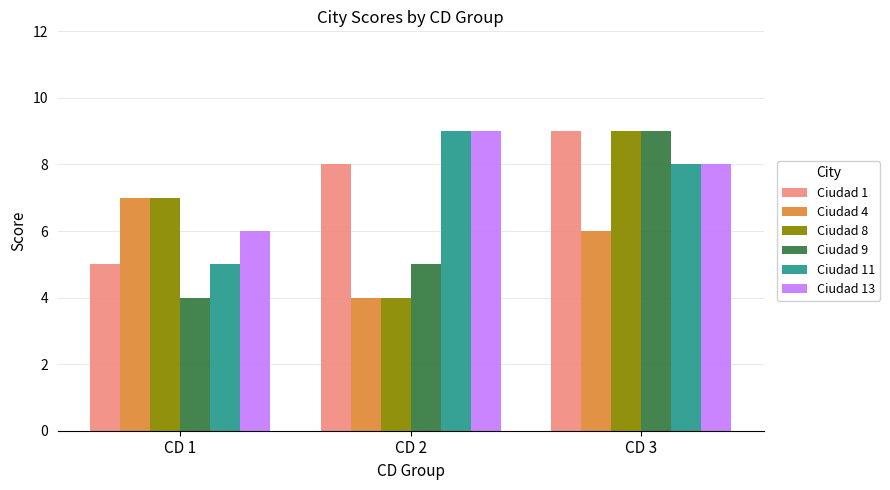

Read the Ciudad 11 value at CD 1.

5